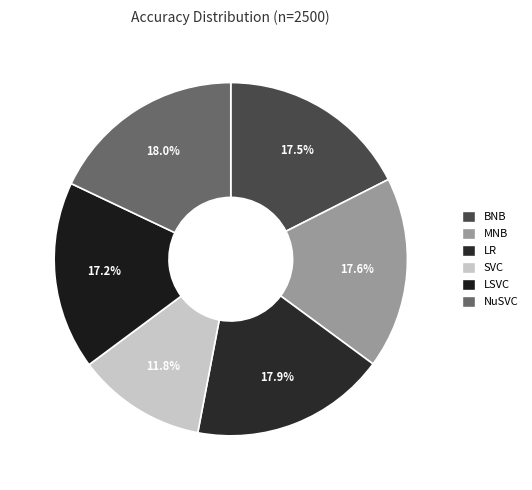

Combined, what portion of the pie is LR and BNB?

35.4%